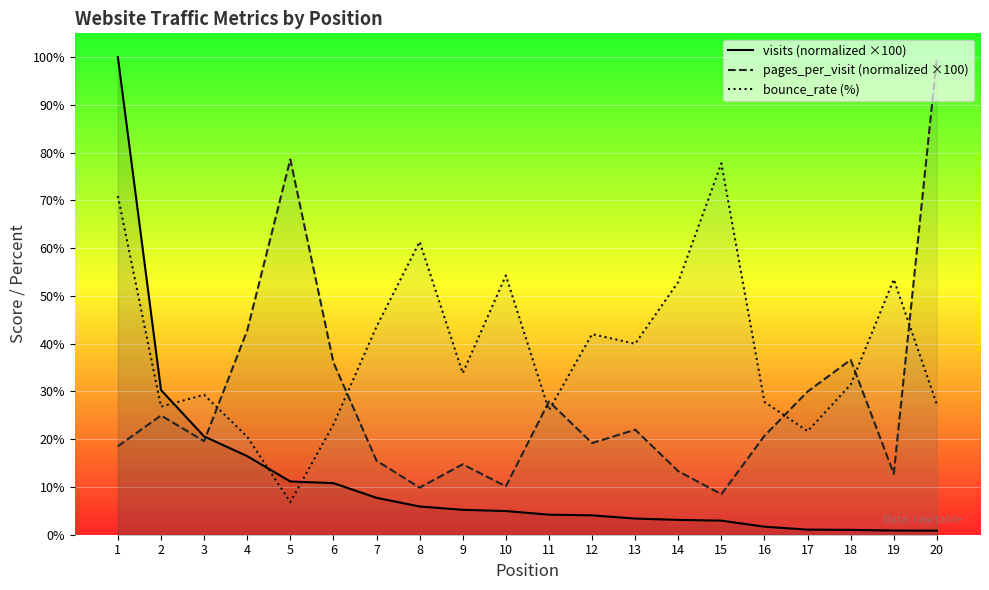

Read the pages_per_visit (normalized ×100) value at 17.

30.0